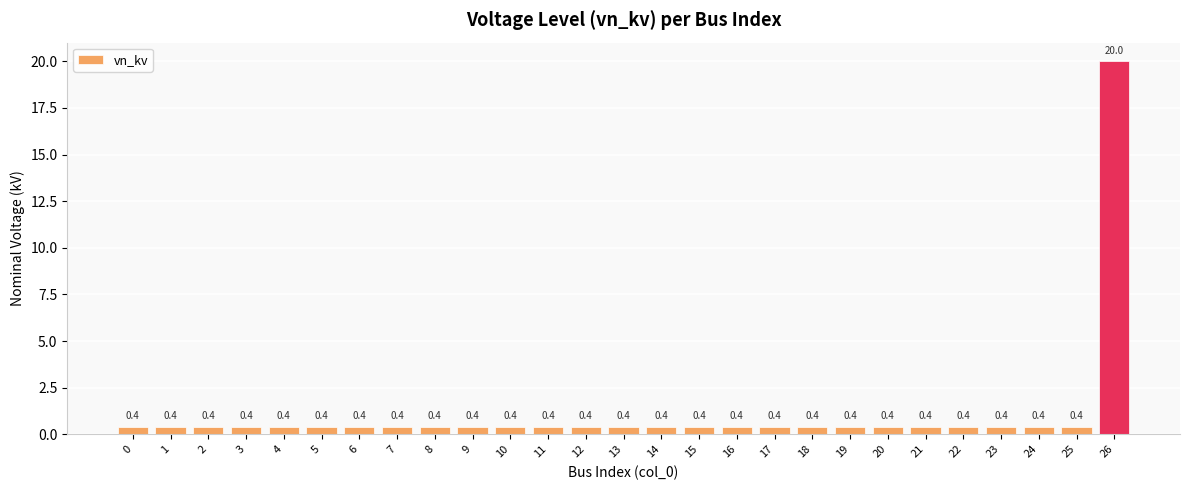

Reading left to right, transcribe all the data shown in this chart.

0=0.4	1=0.4	2=0.4	3=0.4	4=0.4	5=0.4	6=0.4	7=0.4	8=0.4	9=0.4	10=0.4	11=0.4	12=0.4	13=0.4	14=0.4	15=0.4	16=0.4	17=0.4	18=0.4	19=0.4	20=0.4	21=0.4	22=0.4	23=0.4	24=0.4	25=0.4	26=20.0